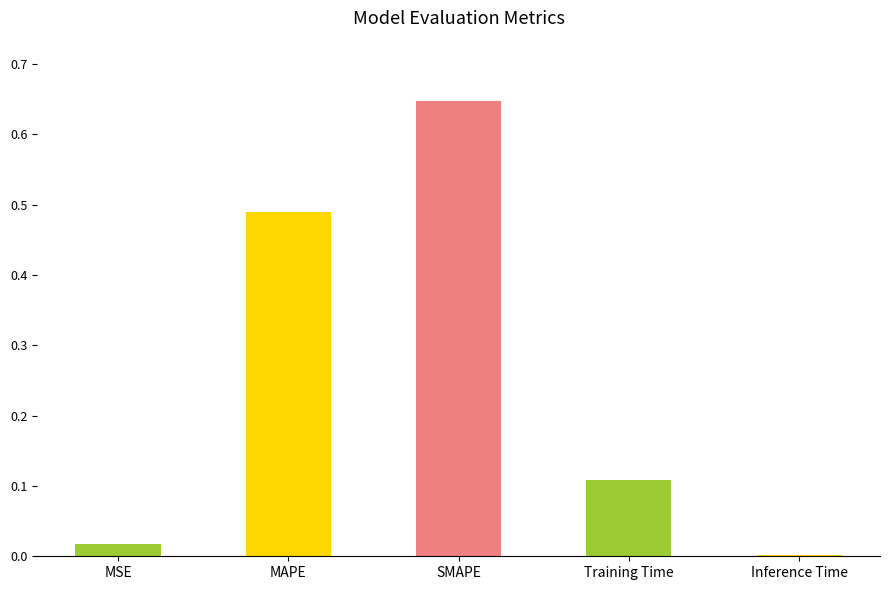

How many data points does each series have?

5